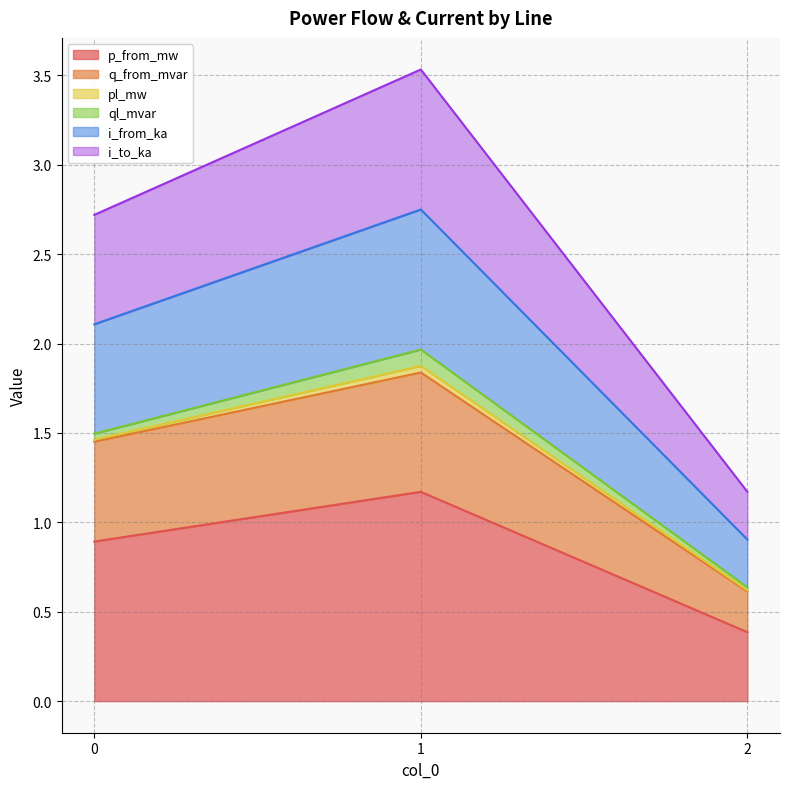

How many p_from_mw values are between 0 and 1?

2